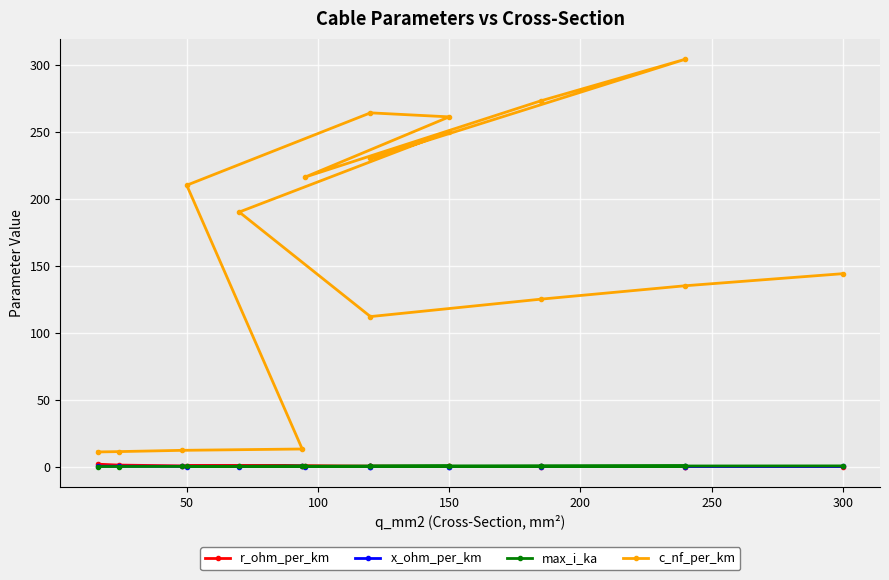

The c_nf_per_km series shows 475.3 at 9. True or false?

False